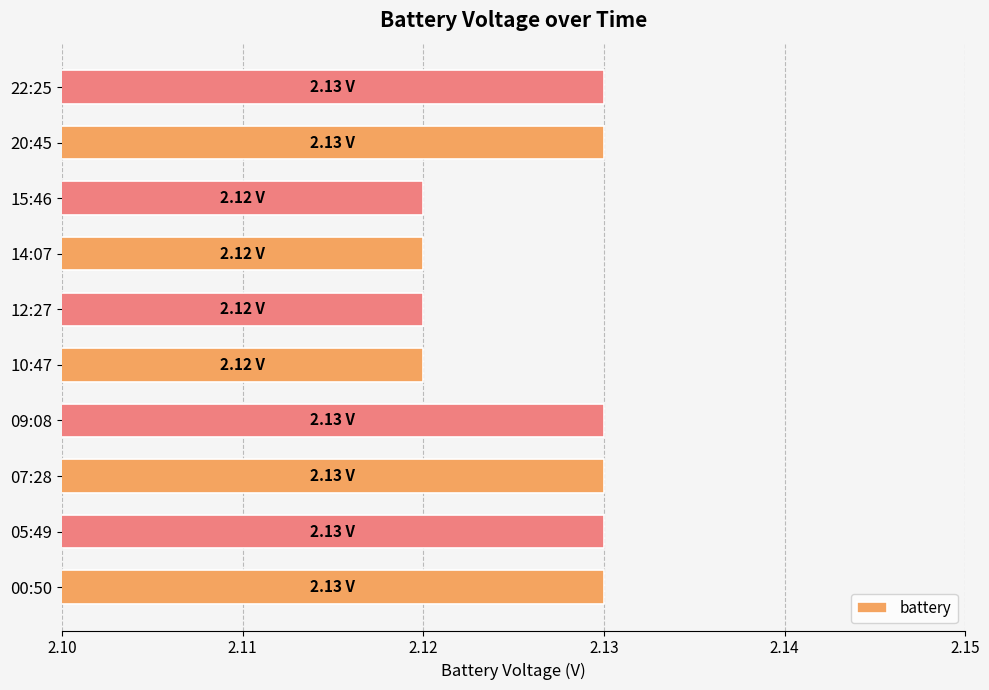

What is the sum of all values?

21.3